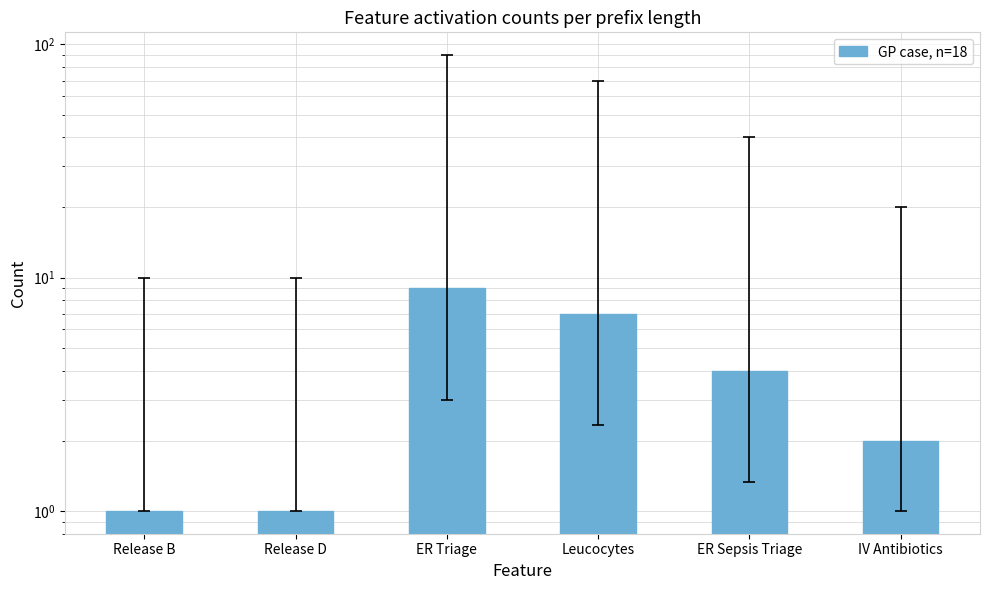

What is the sum of the values at ER Triage and IV Antibiotics?

11